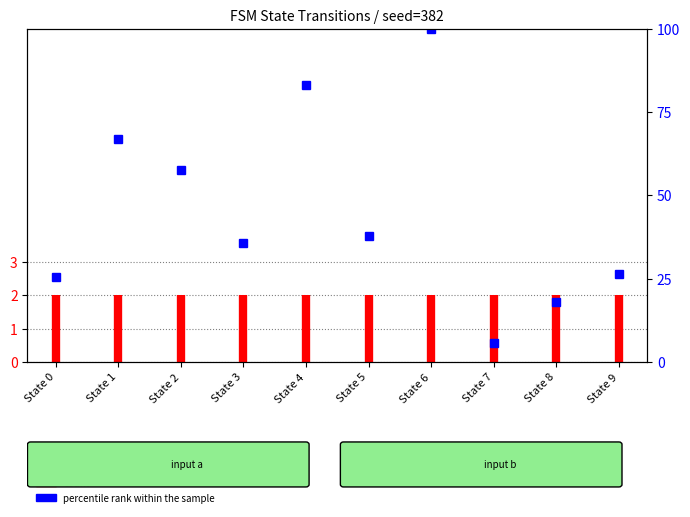

Is this an area chart (filled region under the line)?

No